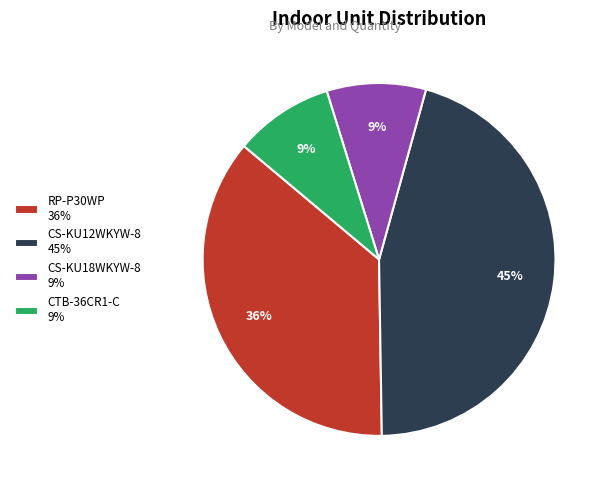

Between CS-KU12WKYW-8 and RP-P30WP, which is larger?

CS-KU12WKYW-8